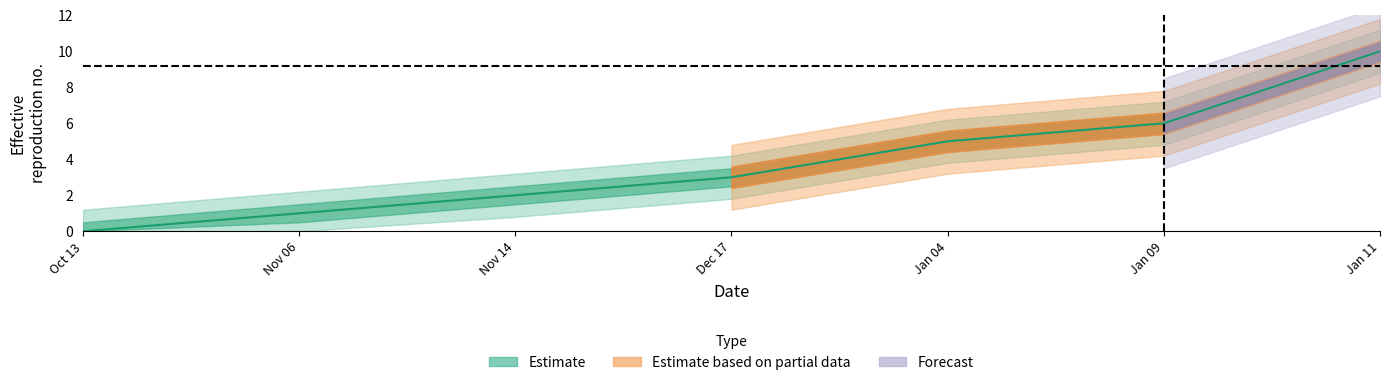

Which category has the highest value across all series?

Jan 11